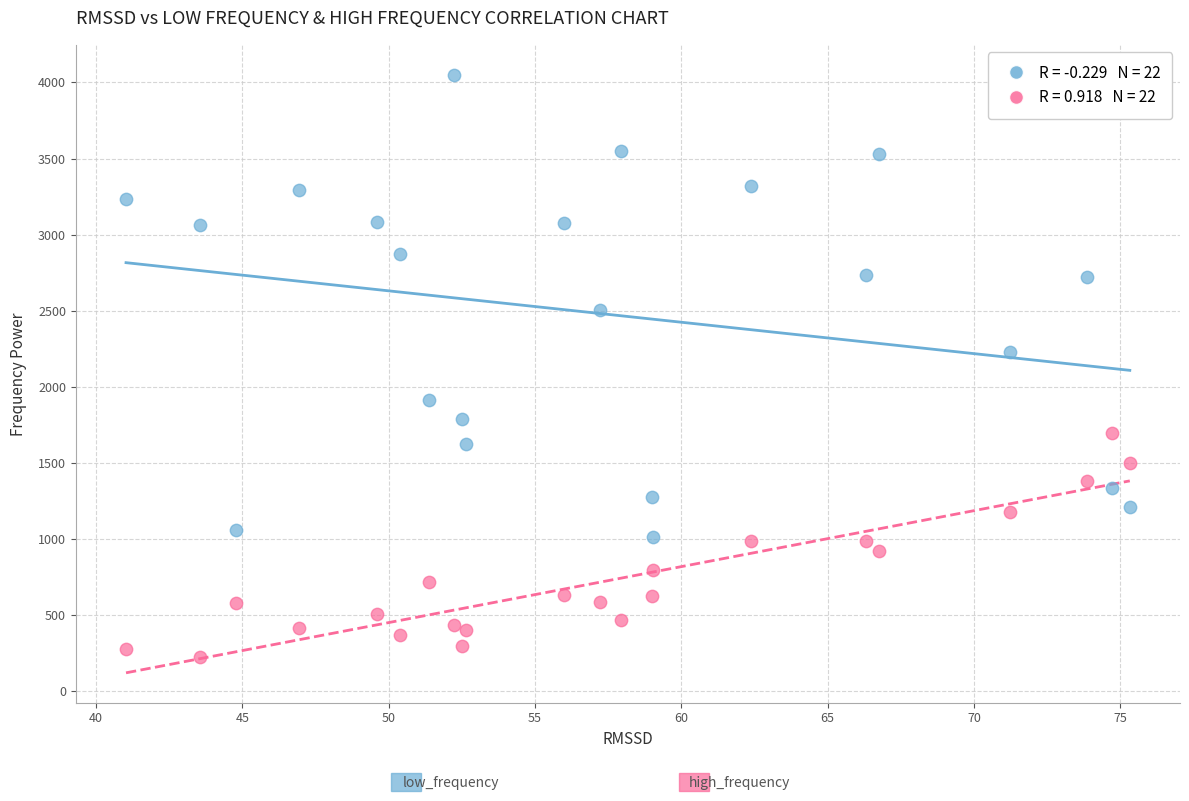

Across all data points, what is the range of Y values (max minus min)?

3828.7